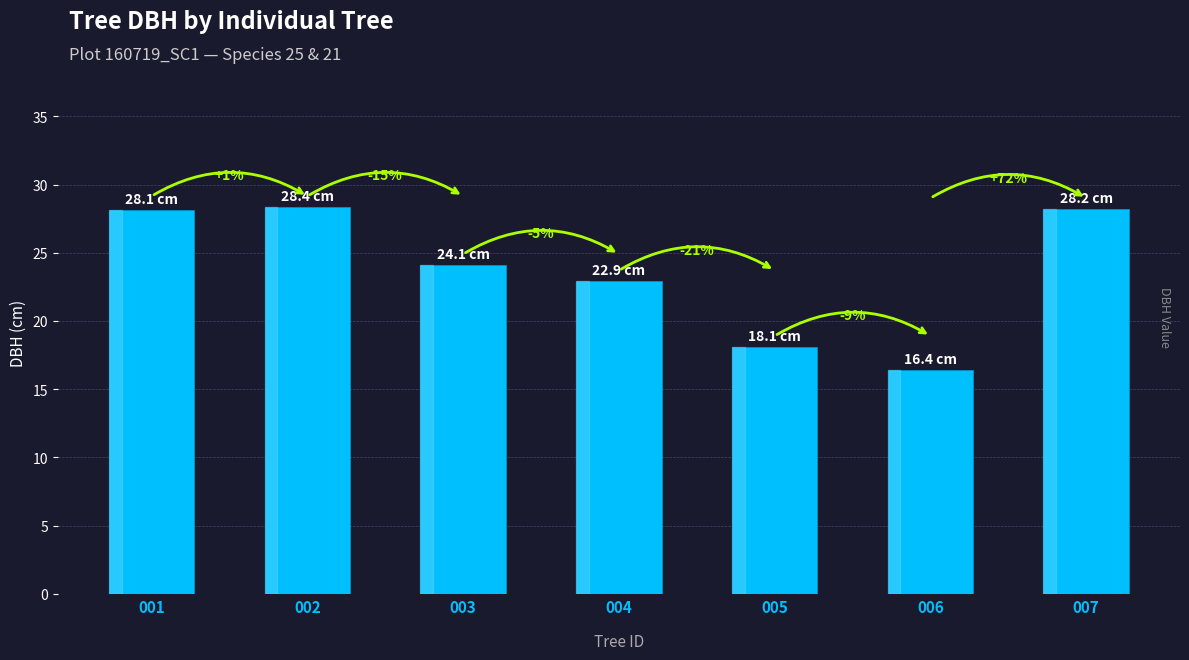

Does the chart contain any negative values?

No